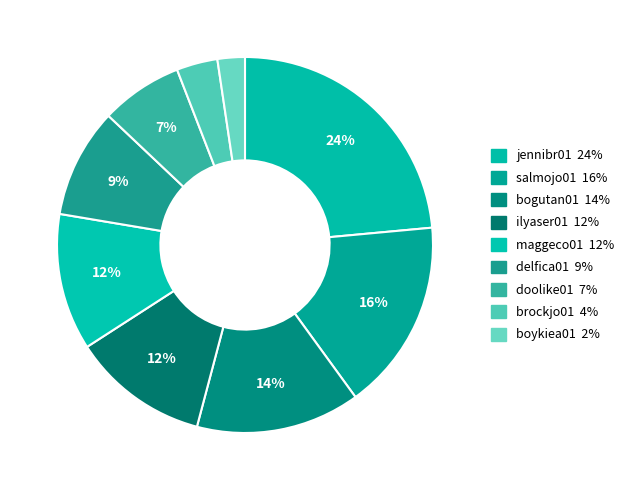

Does any single category account for the majority?

No